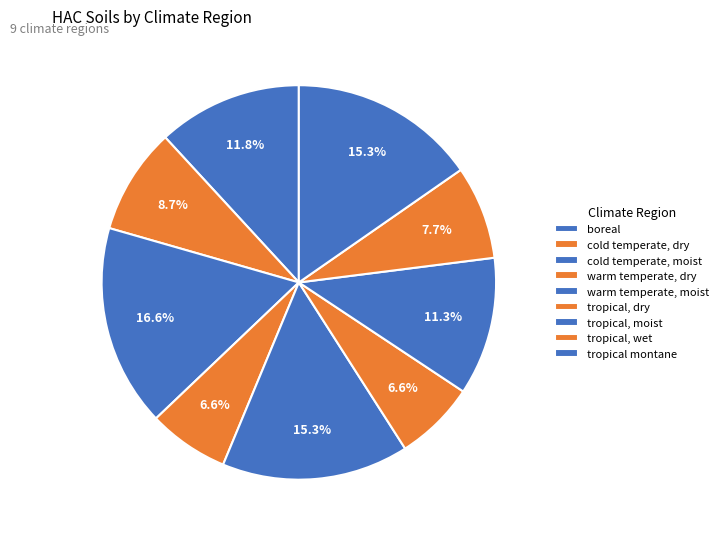

Count the number of slices in the pie.

9